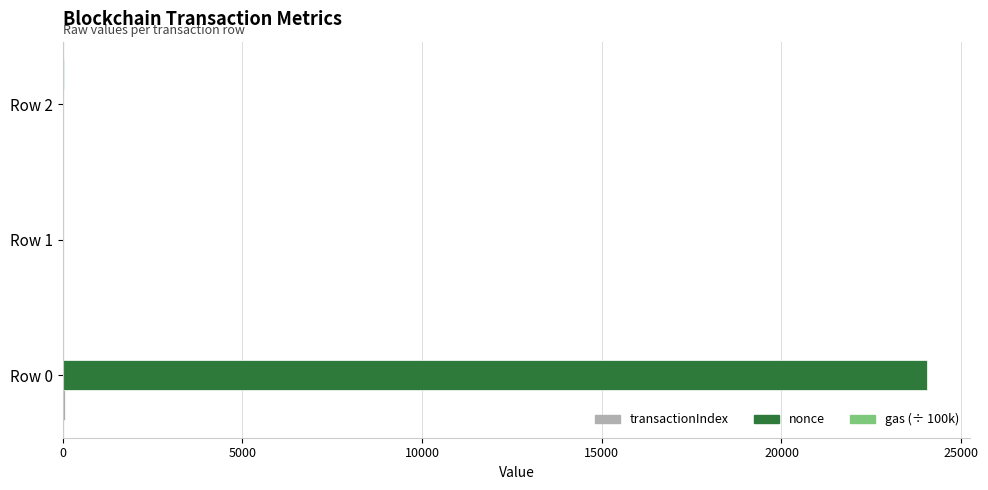

Which label corresponds to the largest value in the chart?

Row 0